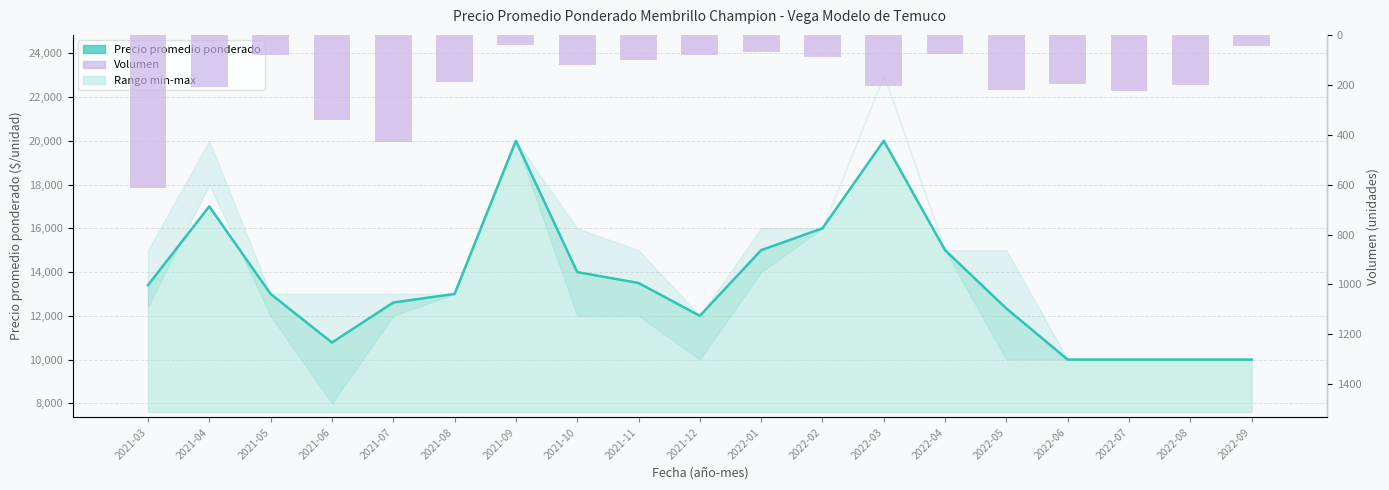

Reading left to right, transcribe all the data shown in this chart.

-613	-210	-80	-340	-430	-190	-40	-120	-100	-80	-70	-90	-205	-75	-220	-195	-226	-200	-45